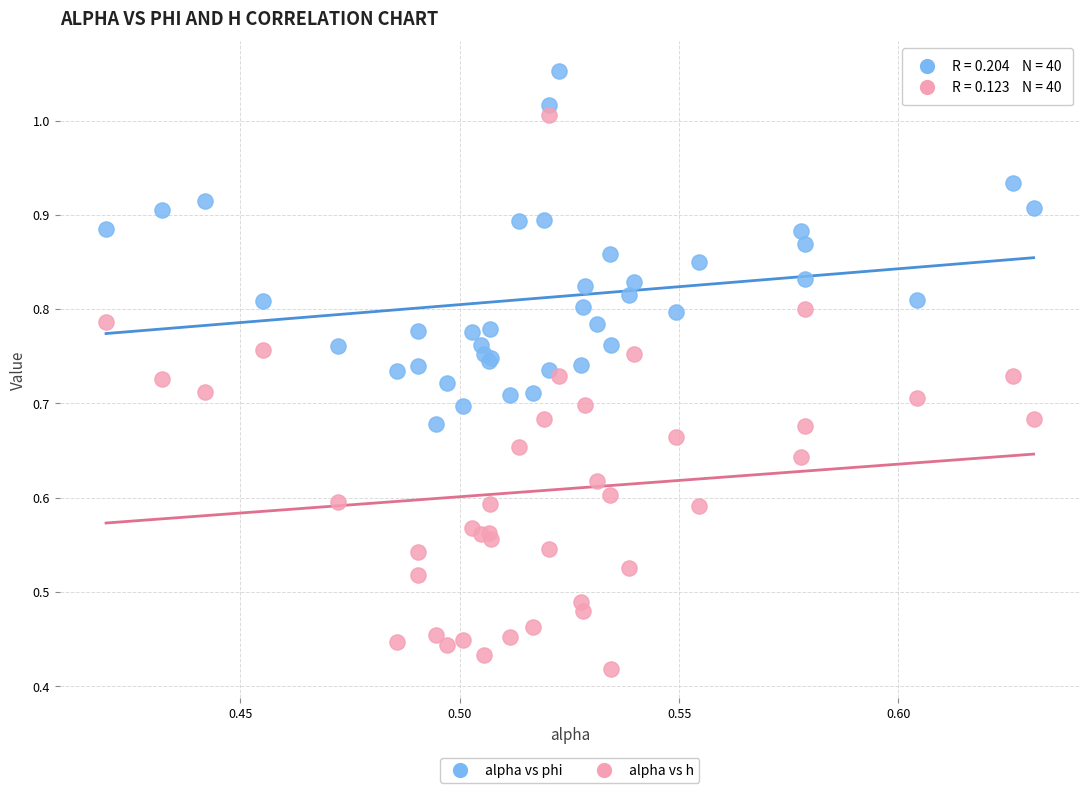

Which series contains the highest Y value?

alpha vs phi